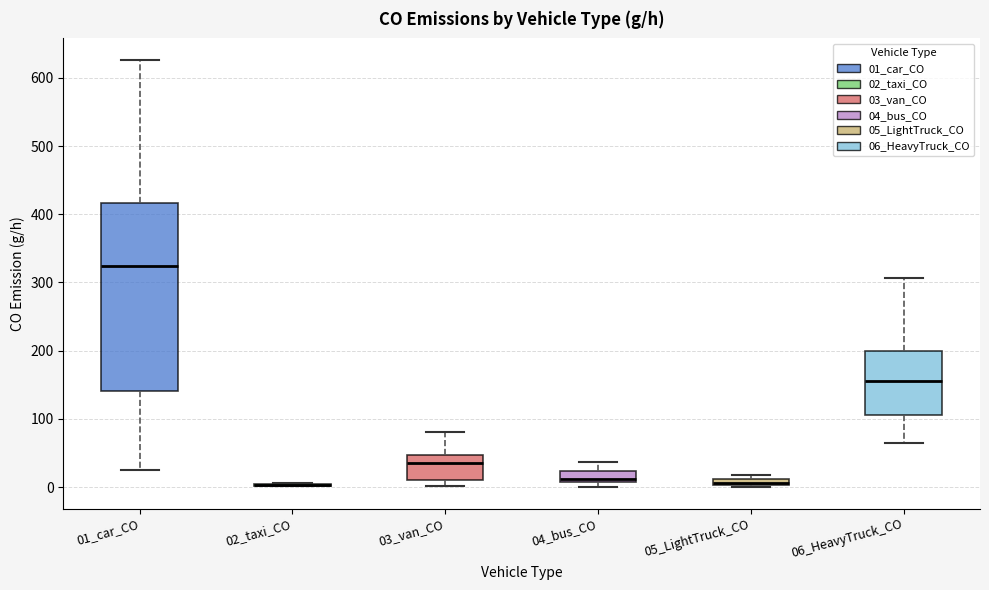

Where does the lower whisker of the box for 01_car_CO end on the y-axis? The values are not printed on the chart, so give them approximately, as read against the axis.

30